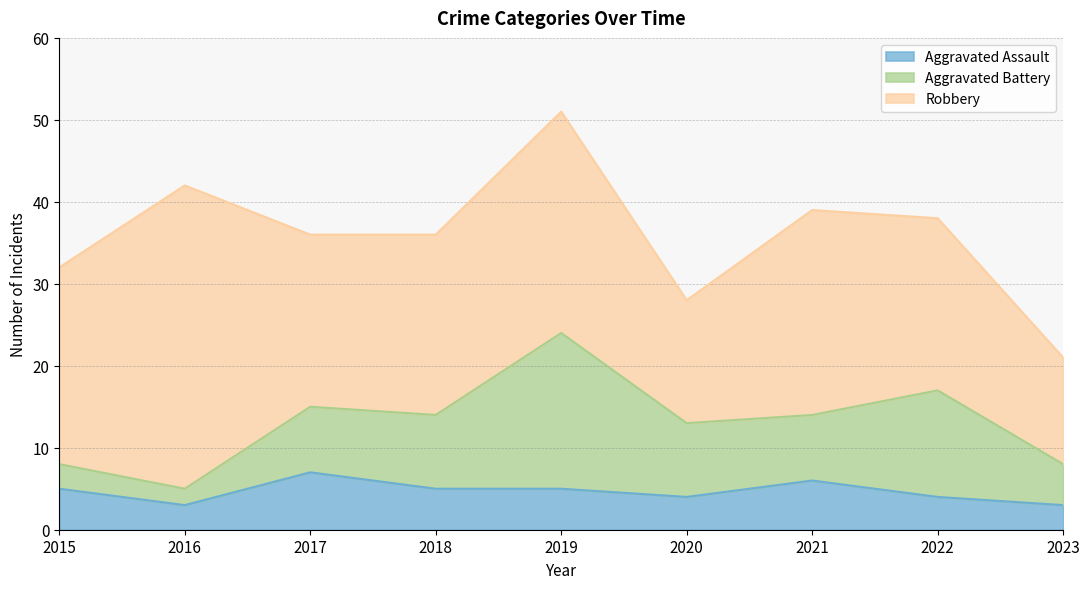

At which category does Aggravated Assault reach its first local valley?

2016